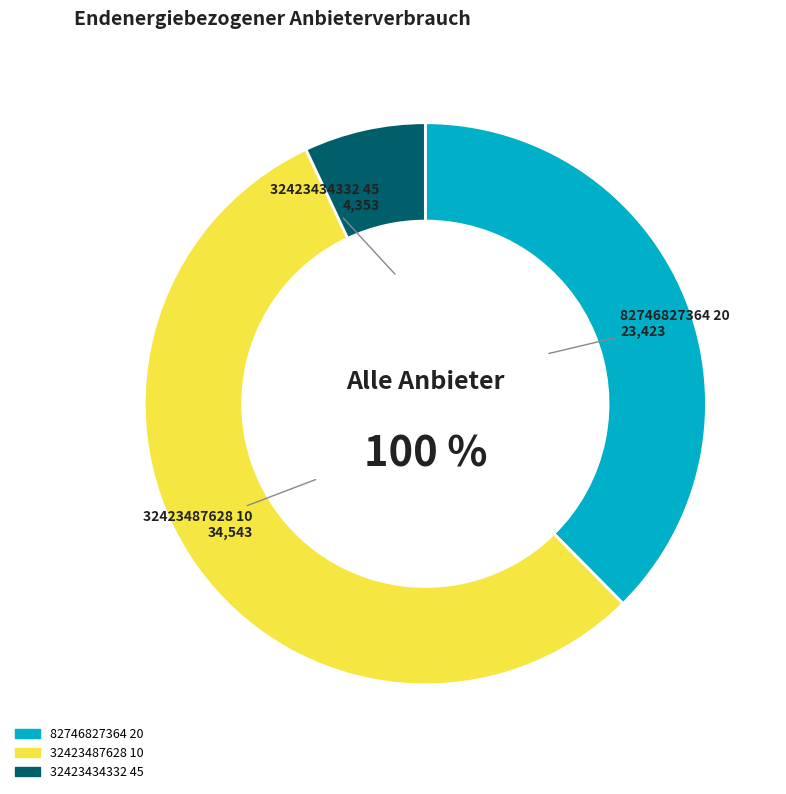

Does any single category account for the majority?

Yes